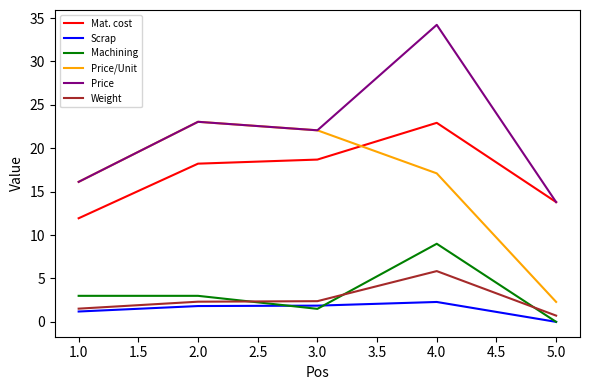

Rank the series at 4.0 from highest to lowest value.

Price, Mat. cost, Price/Unit, Machining, Weight, Scrap